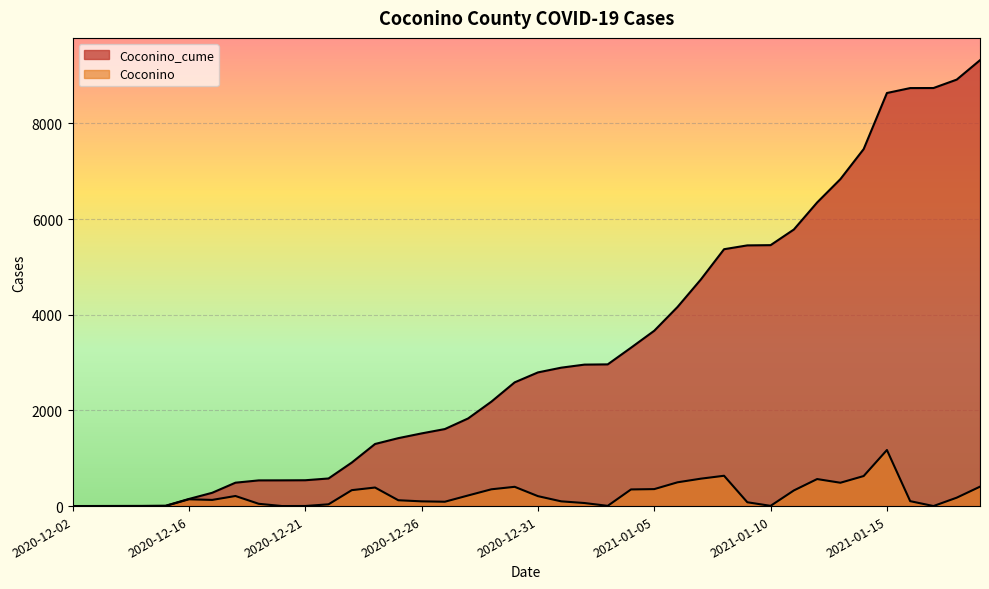

Rank the series by their maximum value, from lowest to highest.

Coconino, Coconino_cume